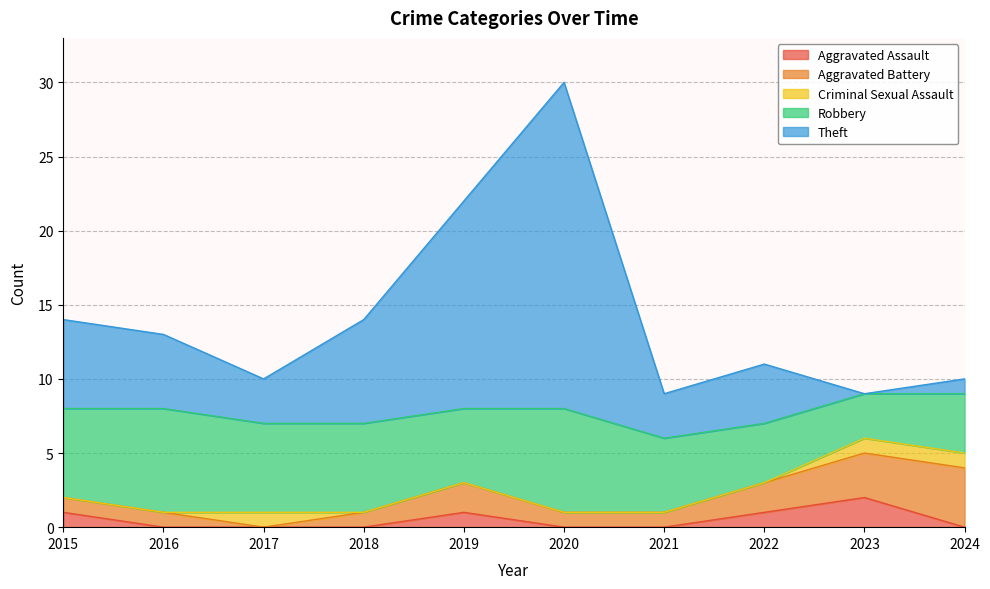

What is the sum of the Theft values at 2018 and 2020?

29